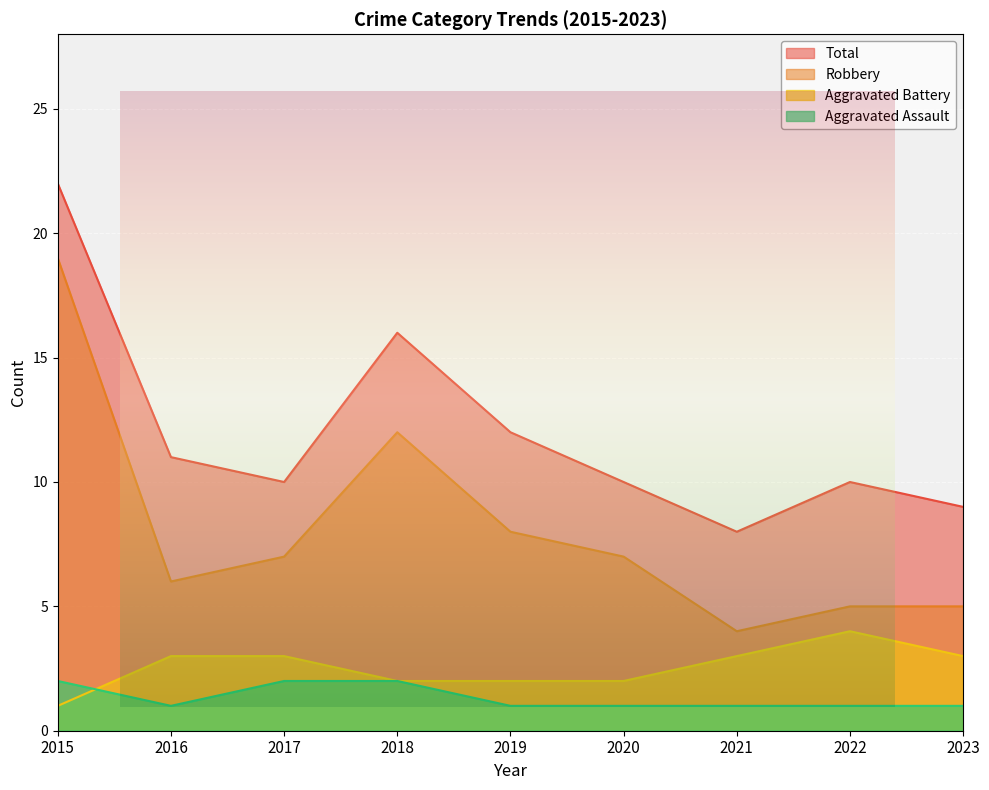

What is the value of the Robbery point at the 5th from the left?

8